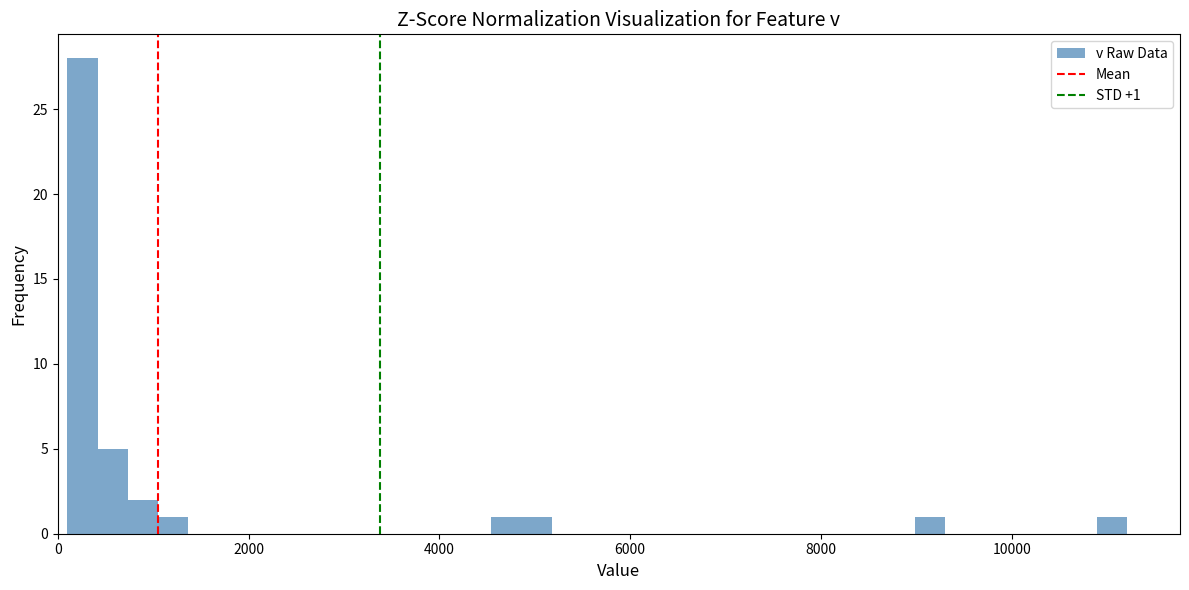

Read against the x-axis, roughly where is the centre of the tallest bar?

200